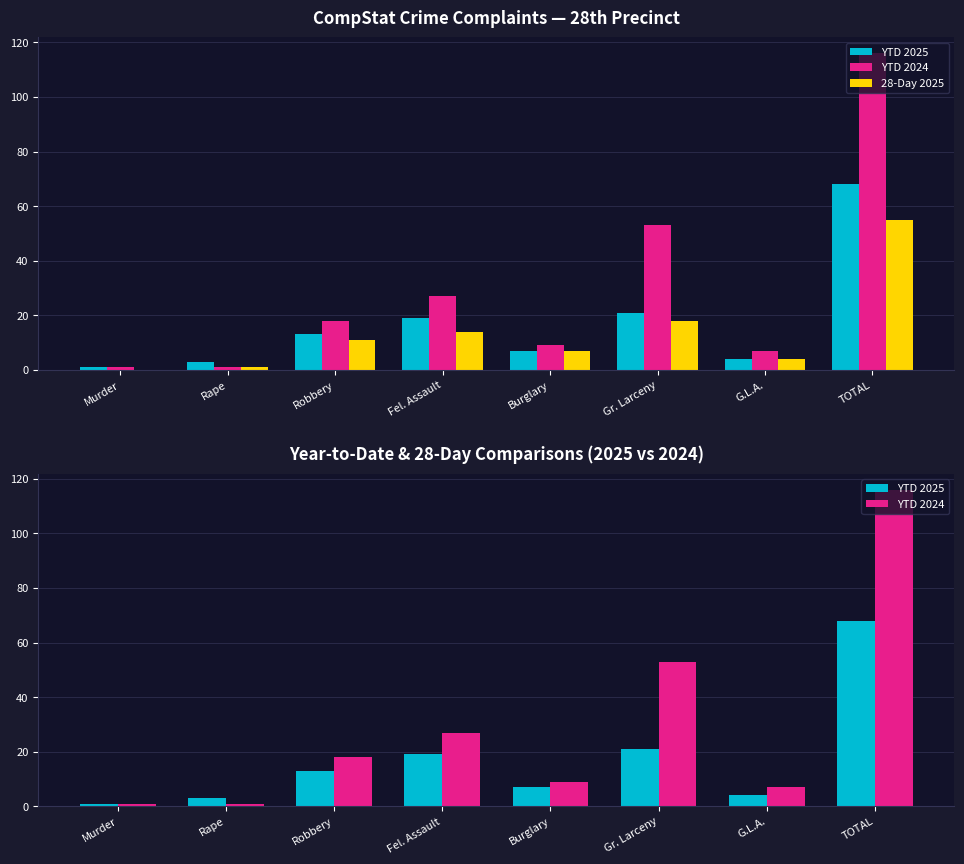

How many values in the YTD 2025 series are below 13?

4